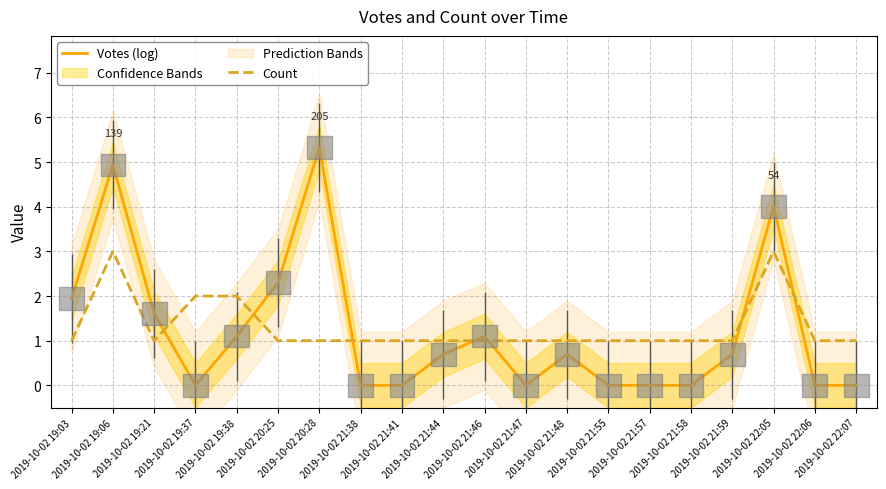

Where is Votes (log) nearest to the value 2?

2019-10-02 19:03